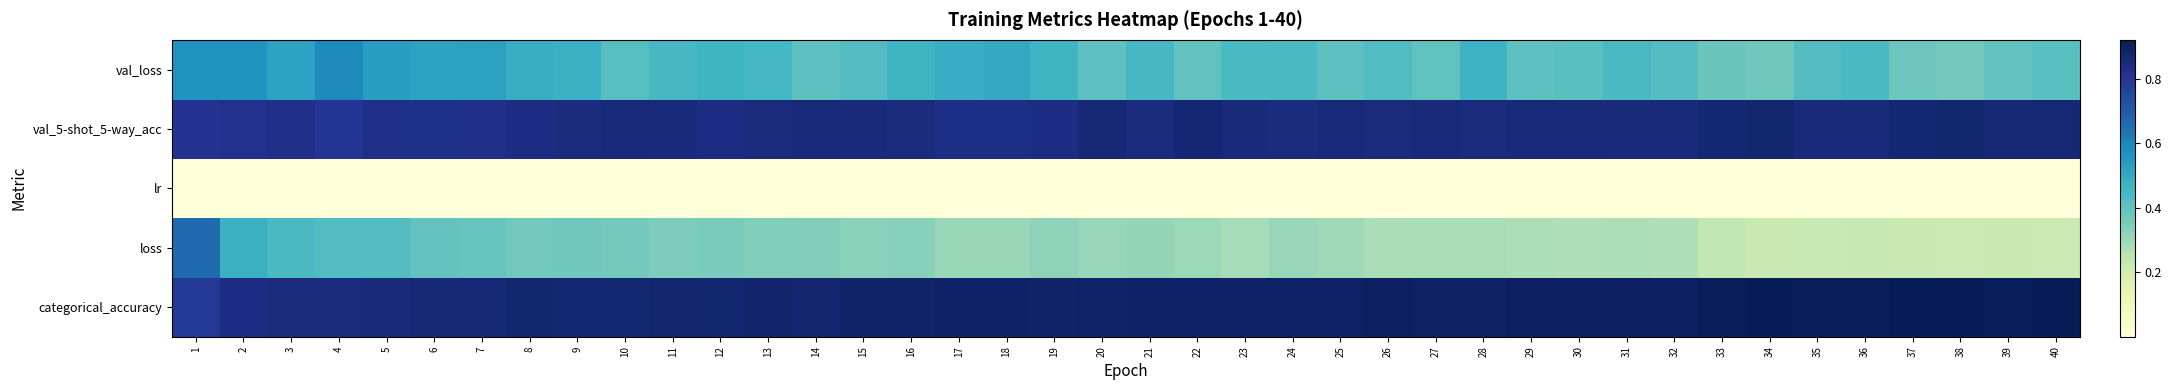

How many data points does each series have?

40